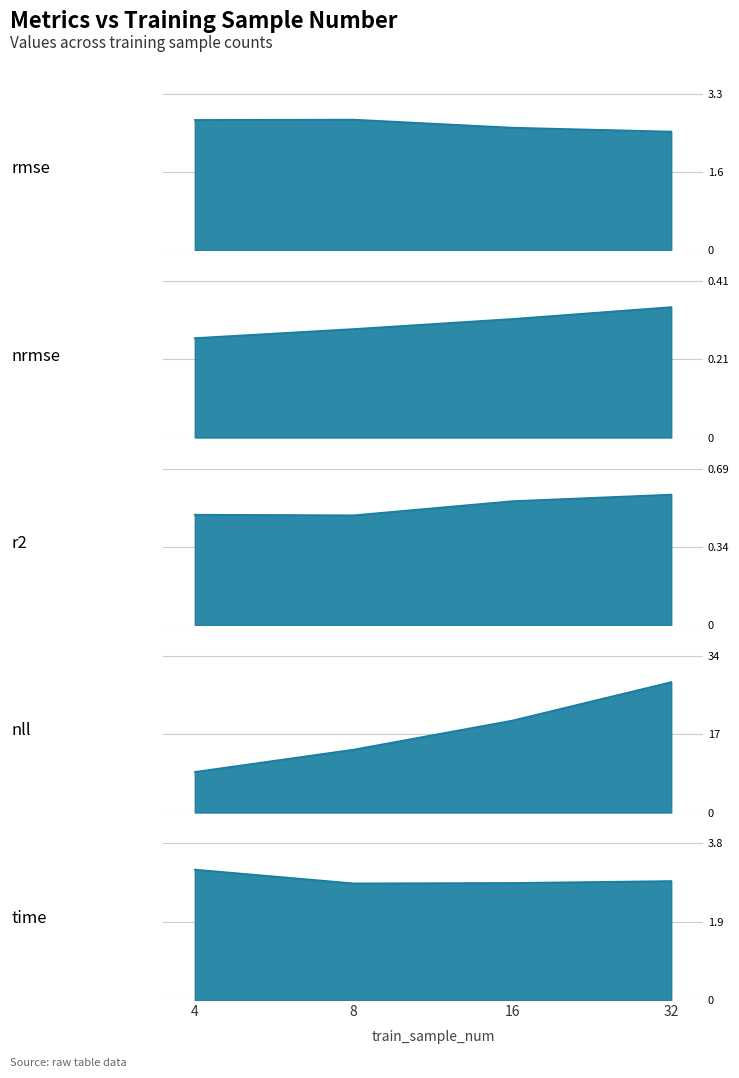

What is the sum of the nrmse values at 4 and 16?

0.6